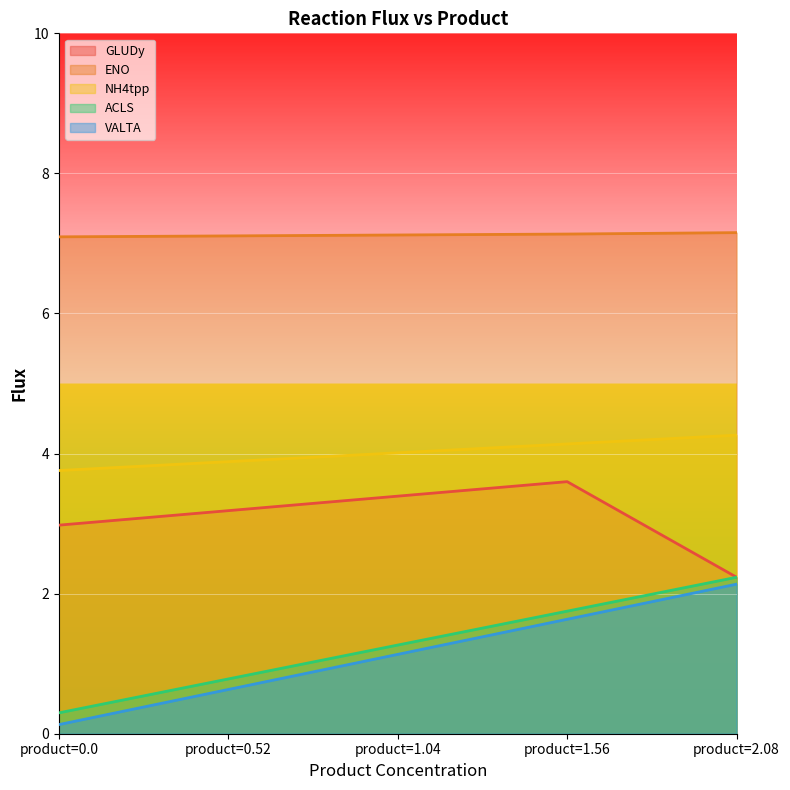

Reading right to left, list all the values displayed in this chart.

GLUDy: 2.2	3.6	3.4	3.2	3.0
ENO: 7.2	7.1	7.1	7.1	7.1
NH4tpp: 4.3	4.1	4.0	3.9	3.8
ACLS: 2.2	1.7	1.3	0.8	0.3
VALTA: 2.1	1.6	1.1	0.6	0.1